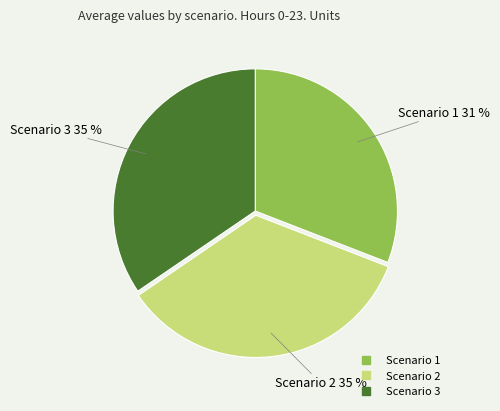

Does Scenario 1 account for over 50% of the chart?

No